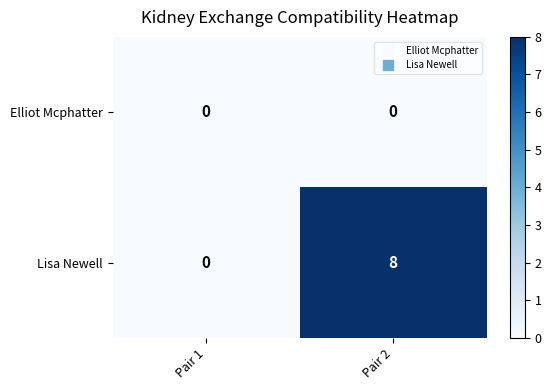

At which category does the chart reach its peak across all series?

Pair 2